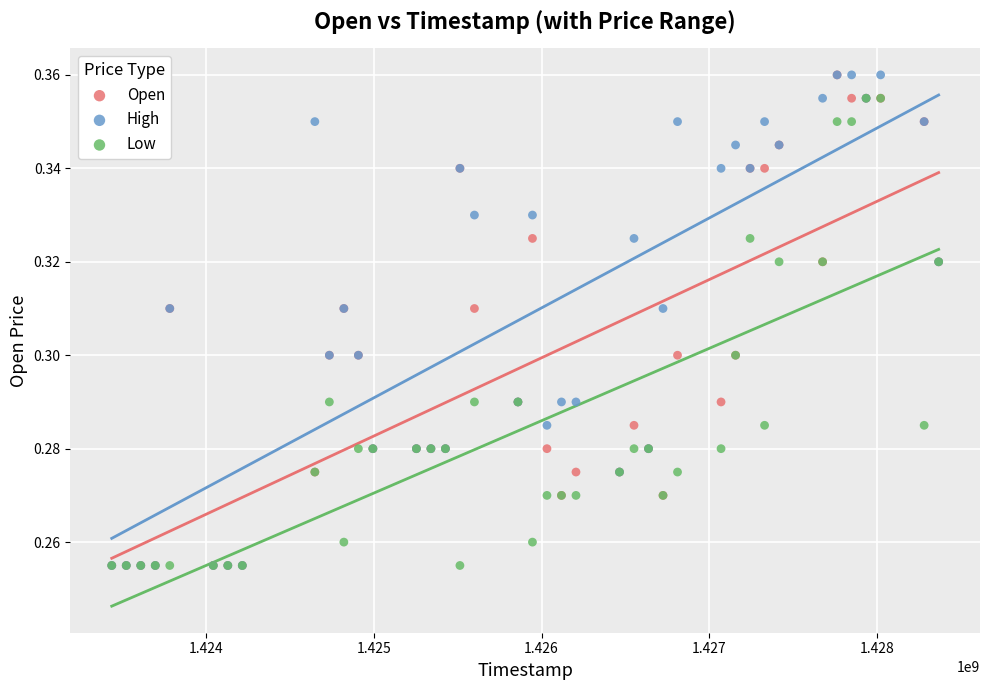

What are all the series names shown in the legend?

Open, High, Low